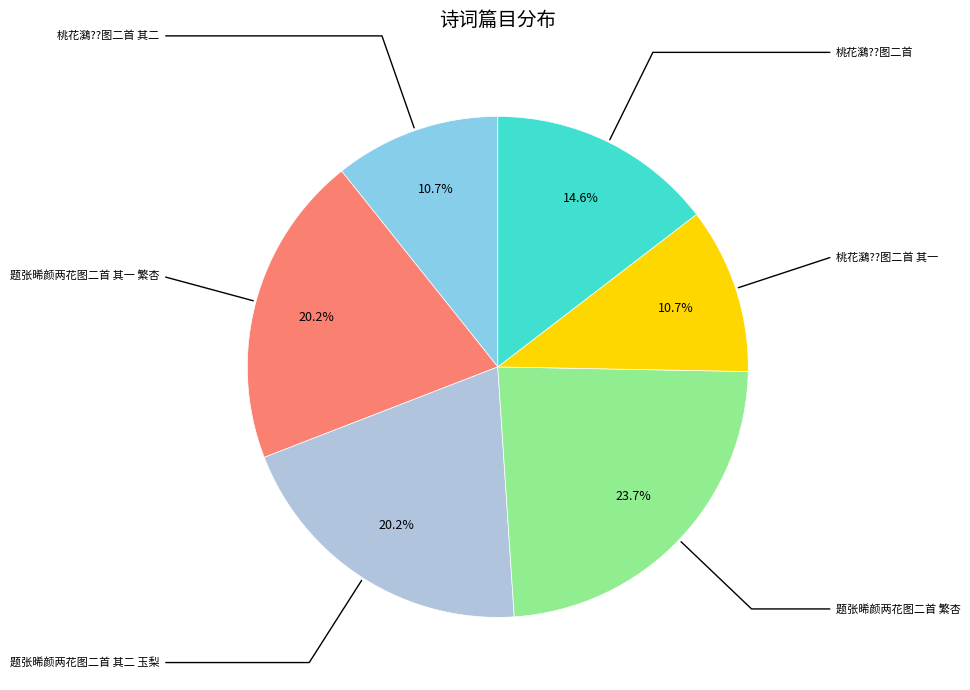

Count the number of slices in the pie.

6